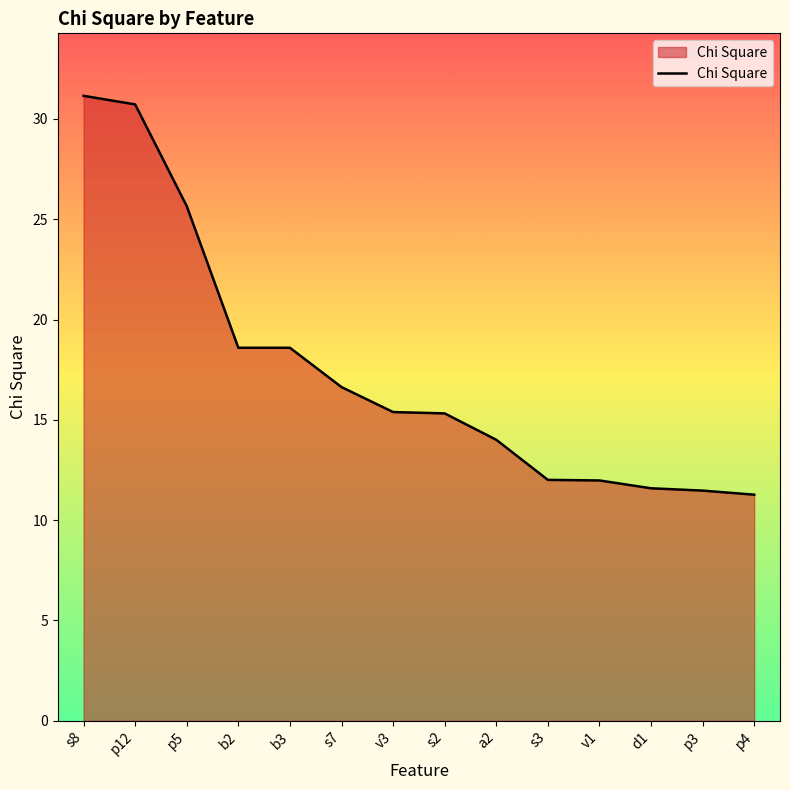

What is the minimum value shown in the chart?

11.3